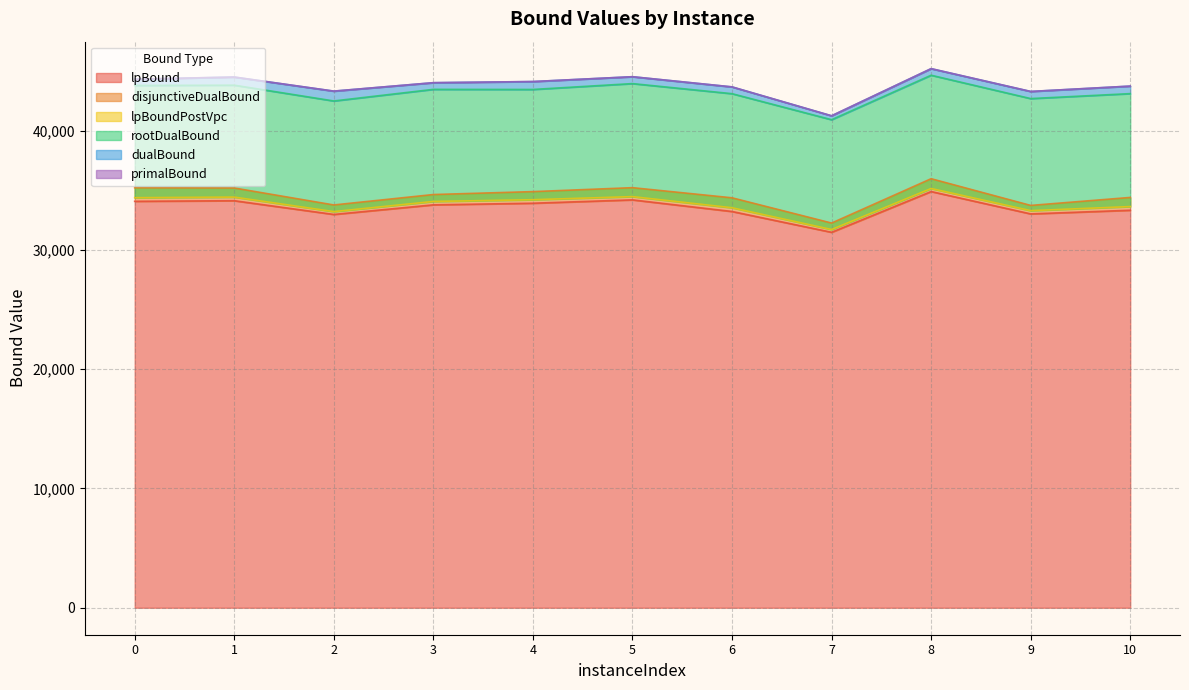

Is it true that rootDualBound equals 23328.9 at 0?

False